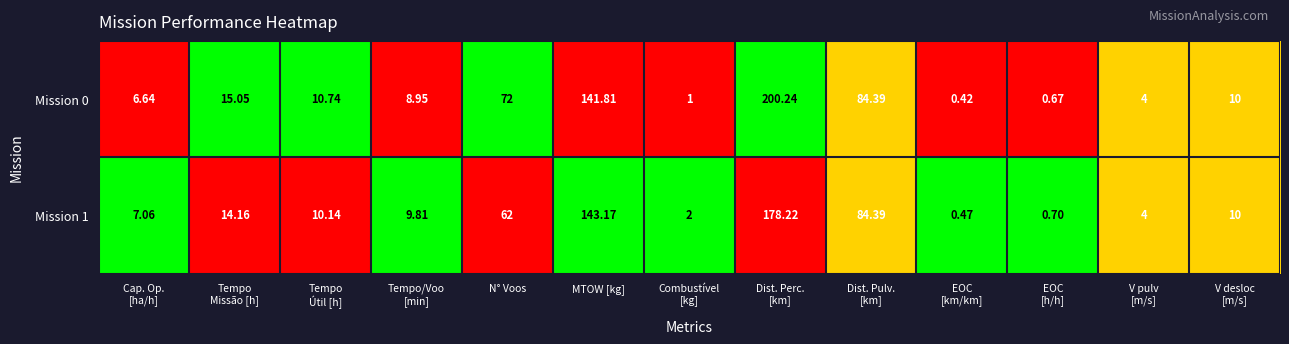

Which series changed the most between Tempo
Missão [h] and V pulv
[m/s]?

Mission 0